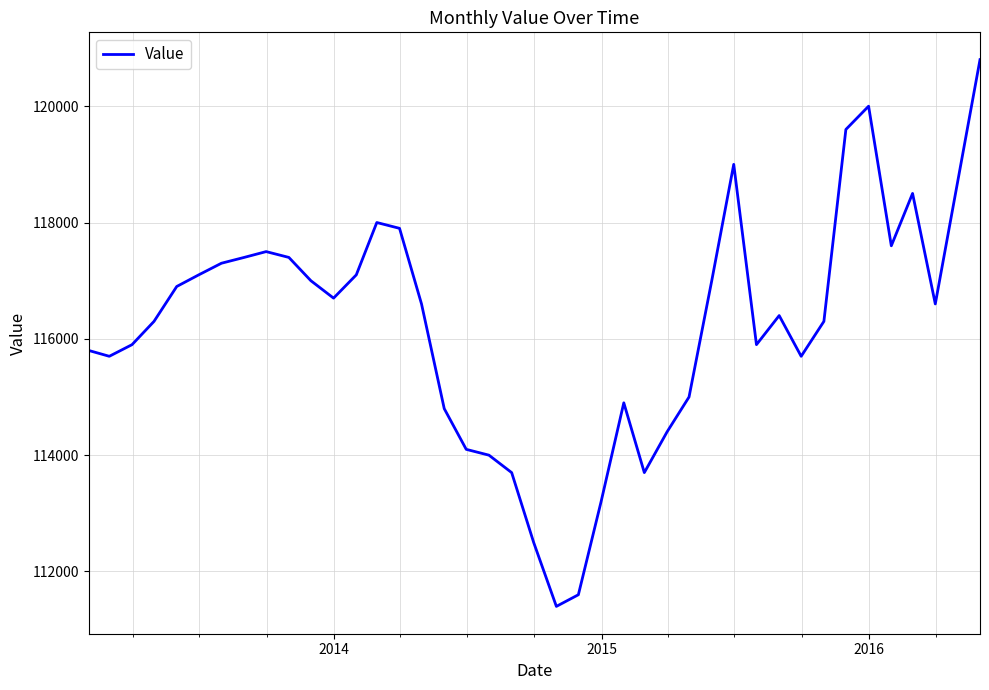

Reading left to right, transcribe all the data shown in this chart.

115800	115700	115900	116300	116900	117100	117300	117400	117500	117400	117000	116700	117100	118000	117900	116600	114800	114100	114000	113700	112500	111400	111600	113200	114900	113700	114400	115000	117000	119000	115900	116400	115700	116300	119600	120000	117600	118500	116600	120800